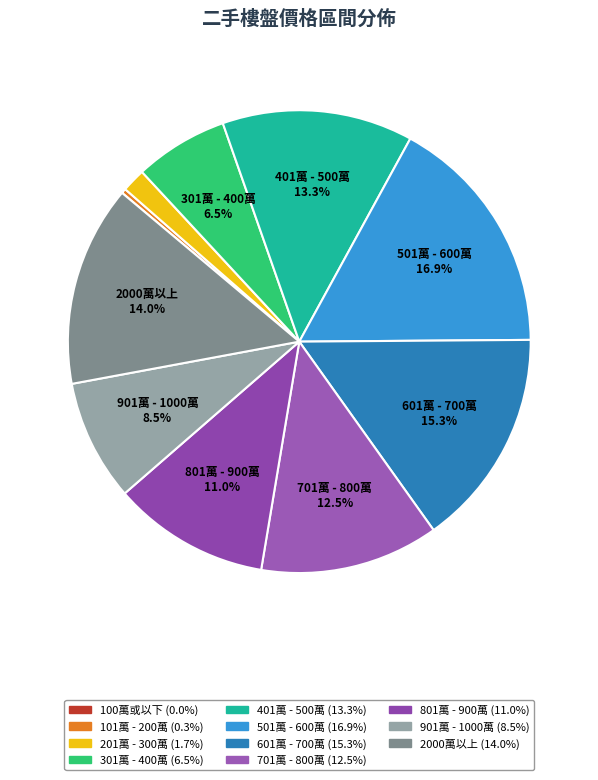

To the nearest percent, what is the average slice percentage?

9%